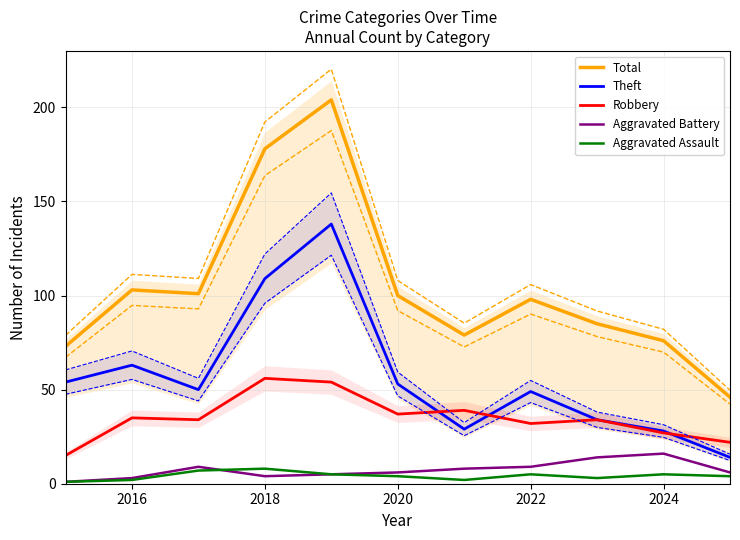

The Aggravated Battery series shows 2 at 2024. True or false?

False